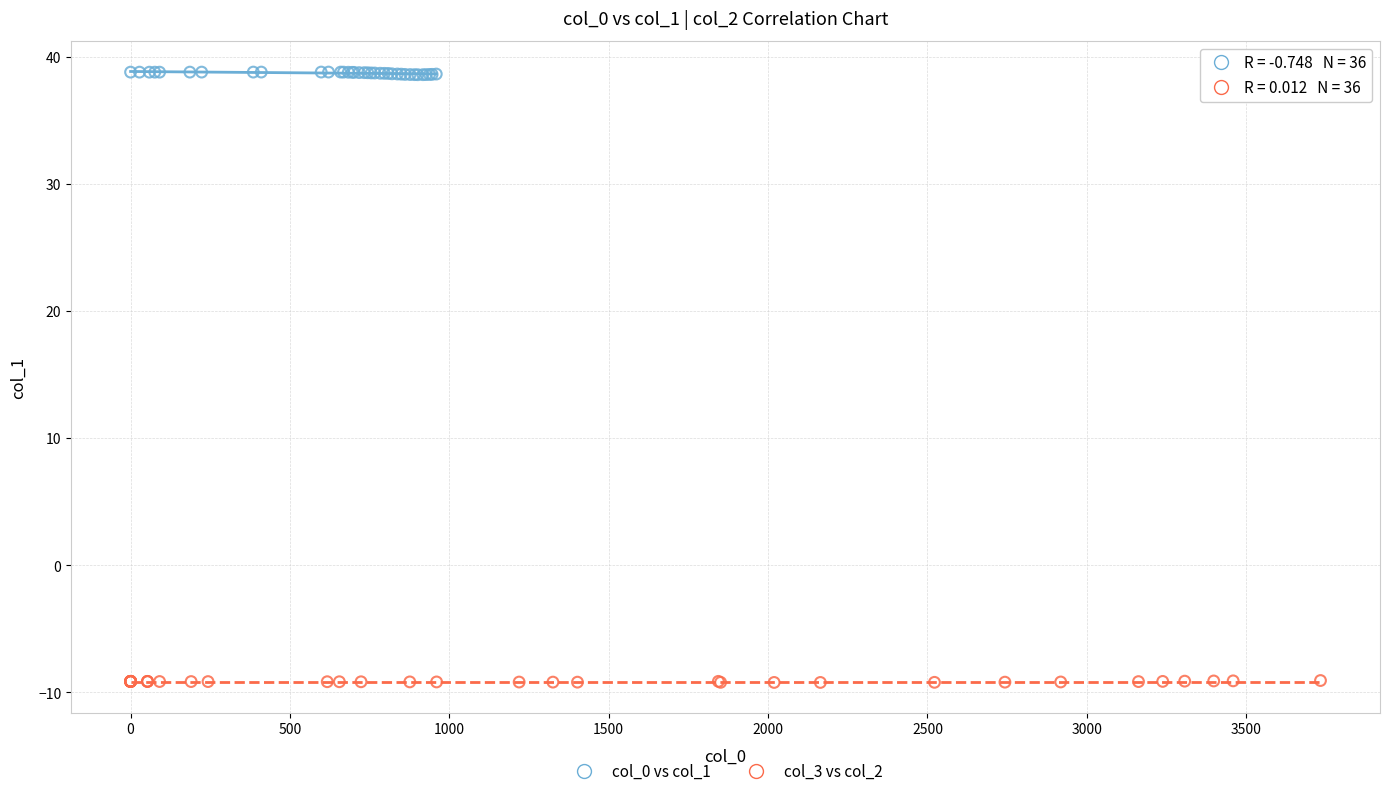

Which series reaches the maximum Y coordinate?

col_0 vs col_1